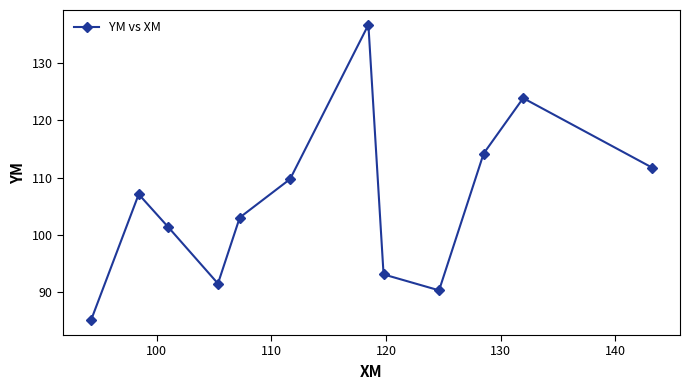

What is the average value?

105.7